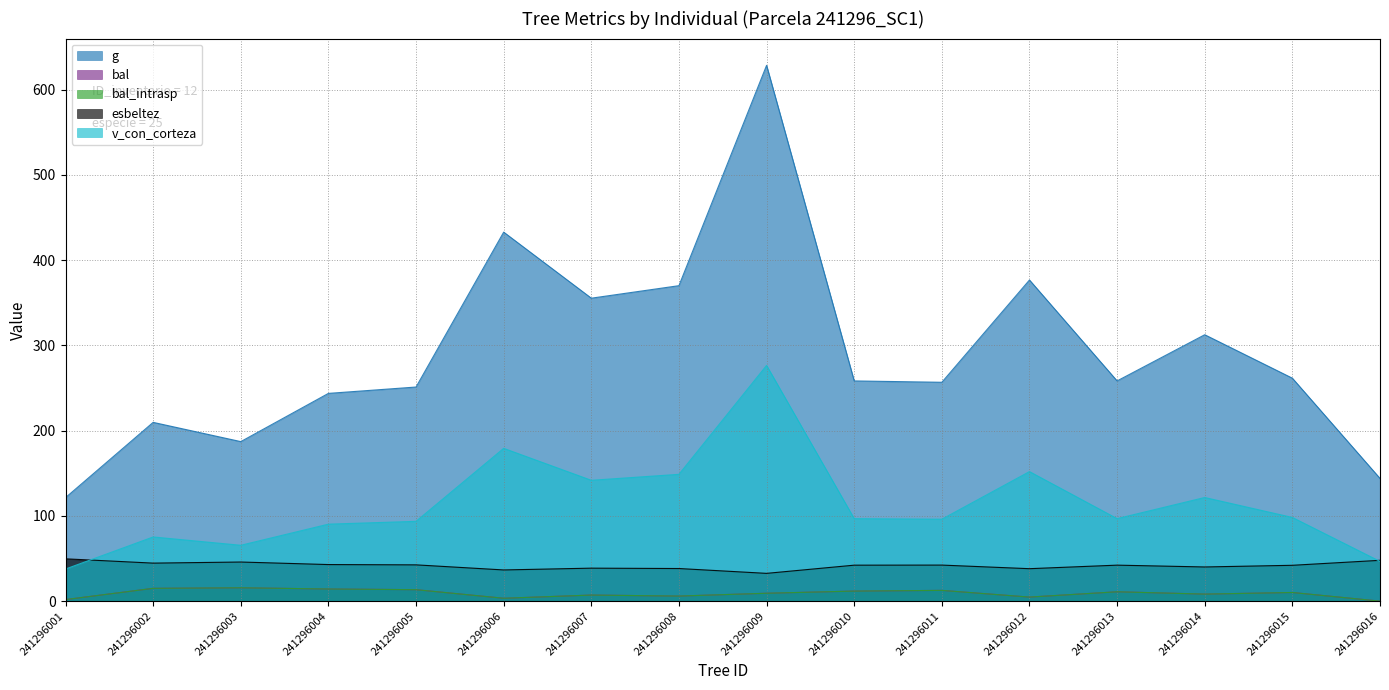

Rank the series by their maximum value, from highest to lowest.

g, v_con_corteza, esbeltez, bal, bal_intrasp